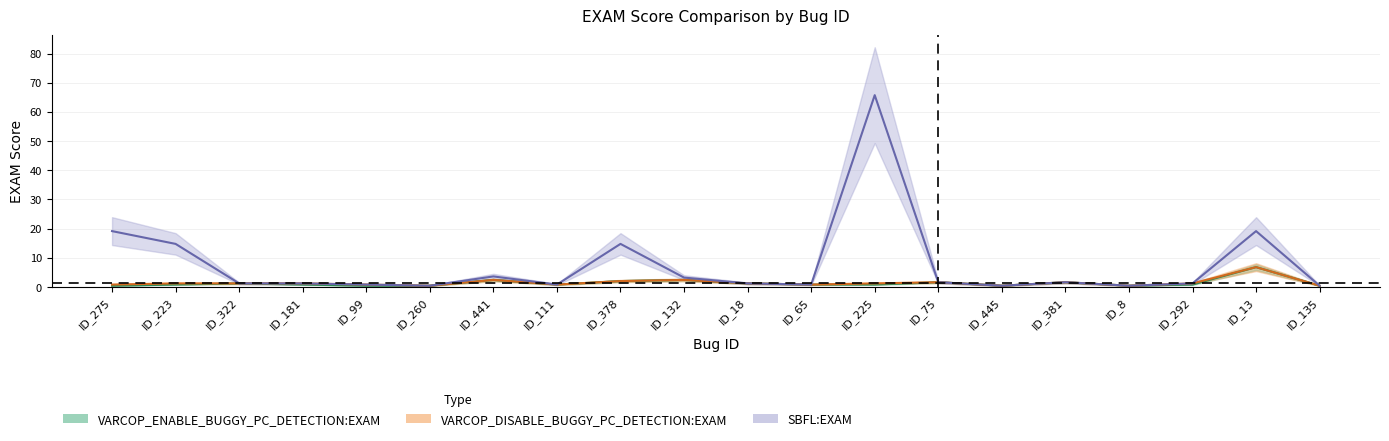

True or false: SBFL:EXAM has more than 1 interior local peaks.

True